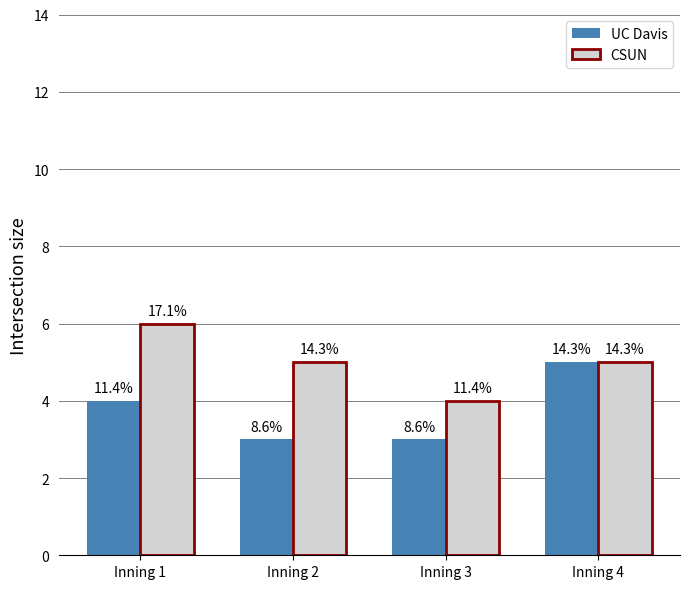

What is the average value of the UC Davis series?

4